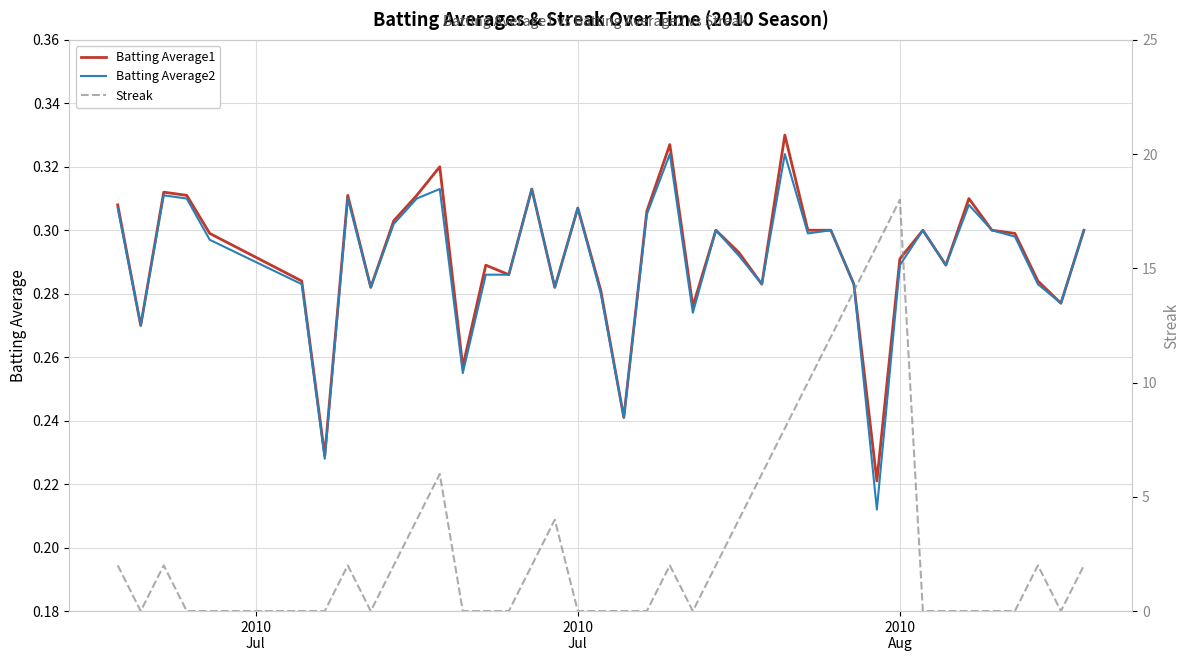

True or false: Streak has more than 0 points higher than both neighbors.

True